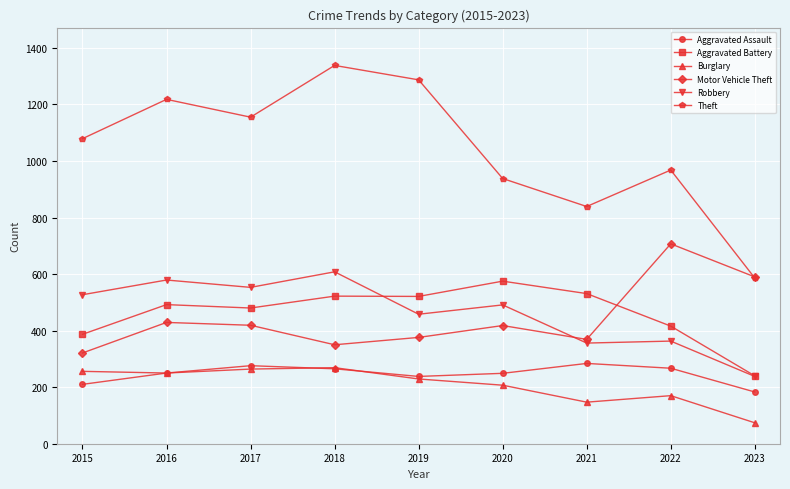

True or false: Burglary and Robbery intersect in this chart.

False